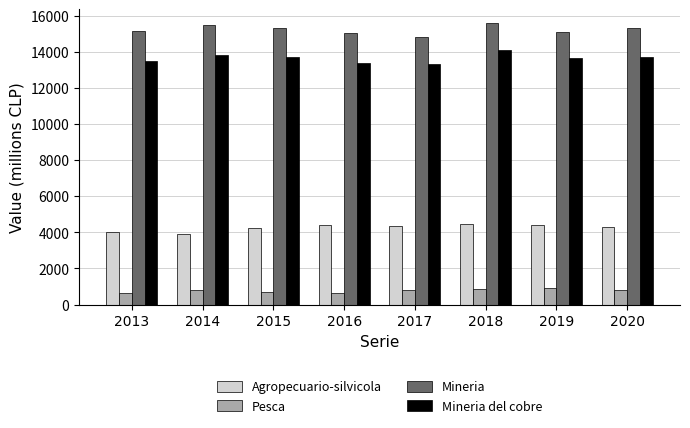

At which category is the sum across all series the highest?

2018